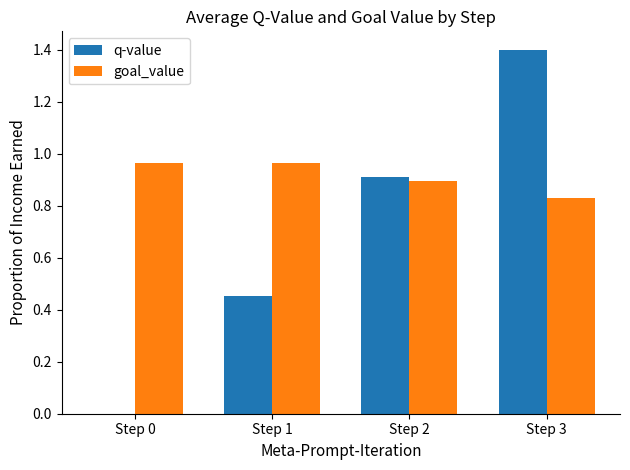

The goal_value series shows 1.1 at Step 3. True or false?

False